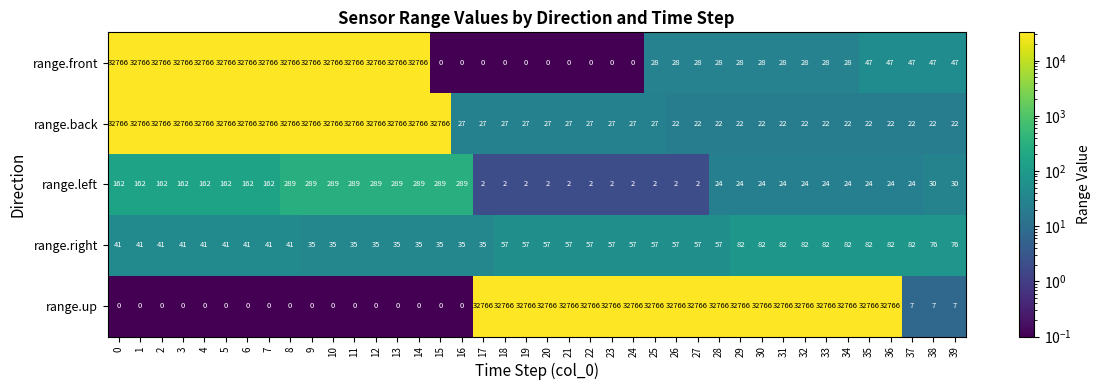

Read the range.right value at 30, to the nearest 5.

80